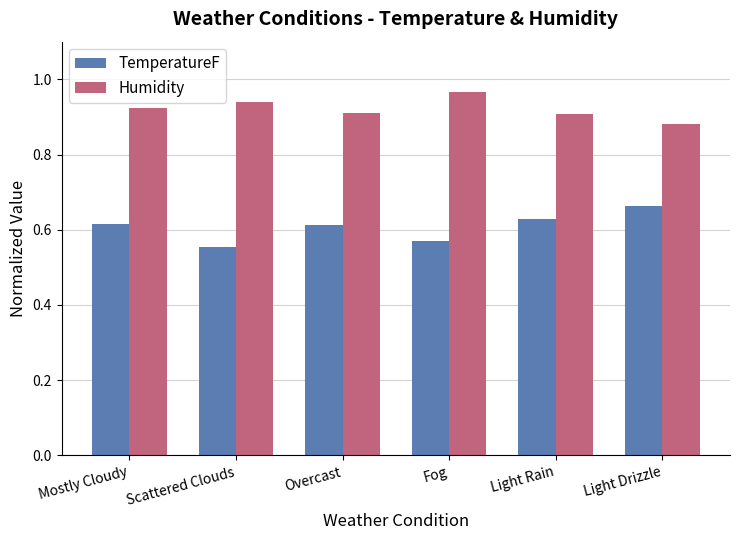

How many data points does each series have?

6